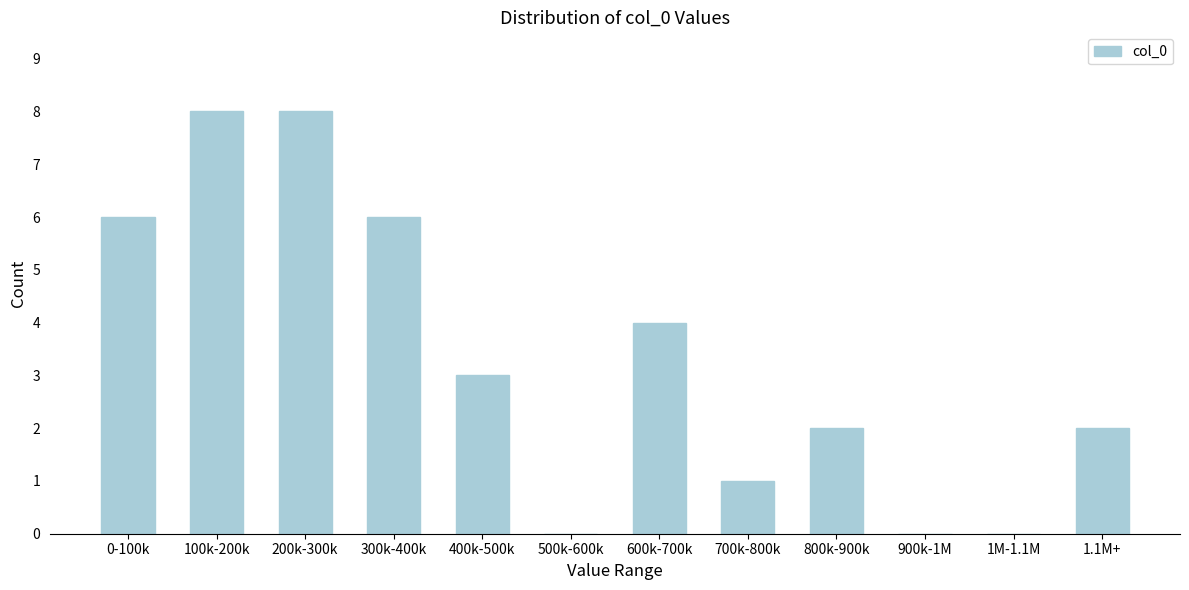

Reading right to left, what are all the values shown in this chart?

1.1M+=2	1M-1.1M=0	900k-1M=0	800k-900k=2	700k-800k=1	600k-700k=4	500k-600k=0	400k-500k=3	300k-400k=6	200k-300k=8	100k-200k=8	0-100k=6